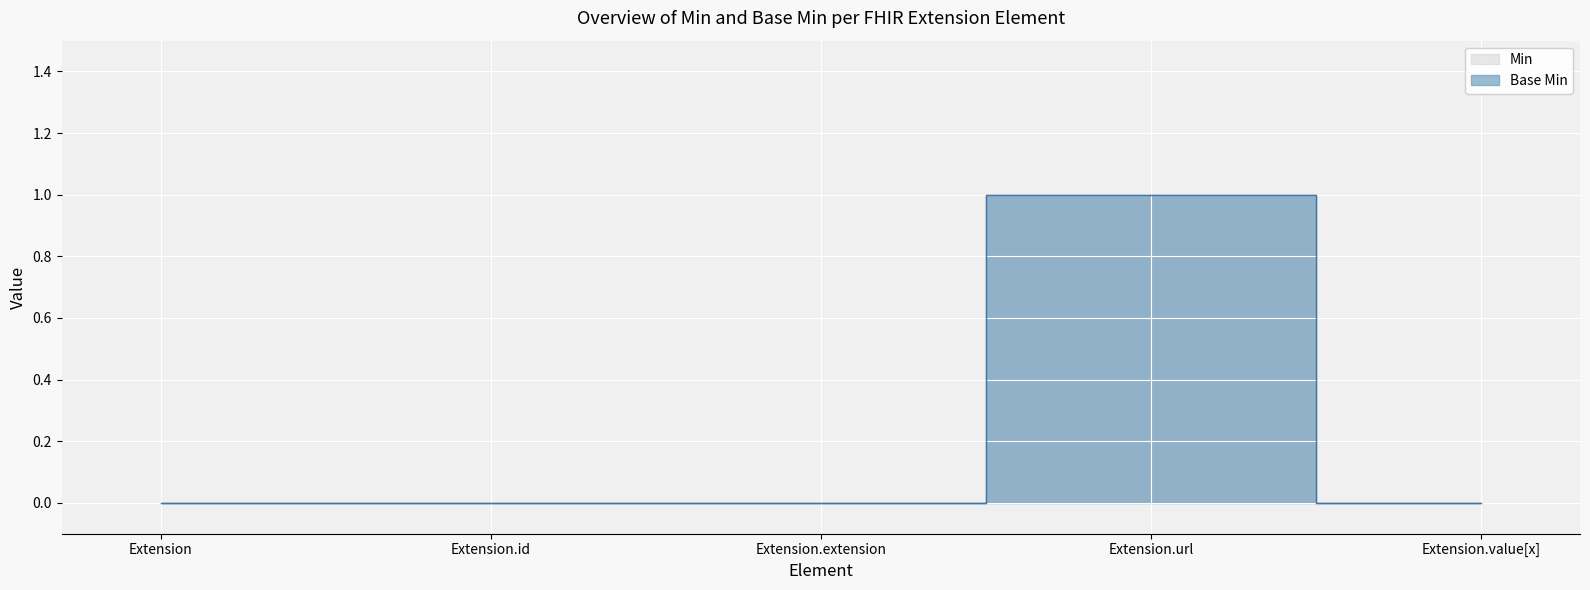

True or false: Base Min and Min cross at least once.

False